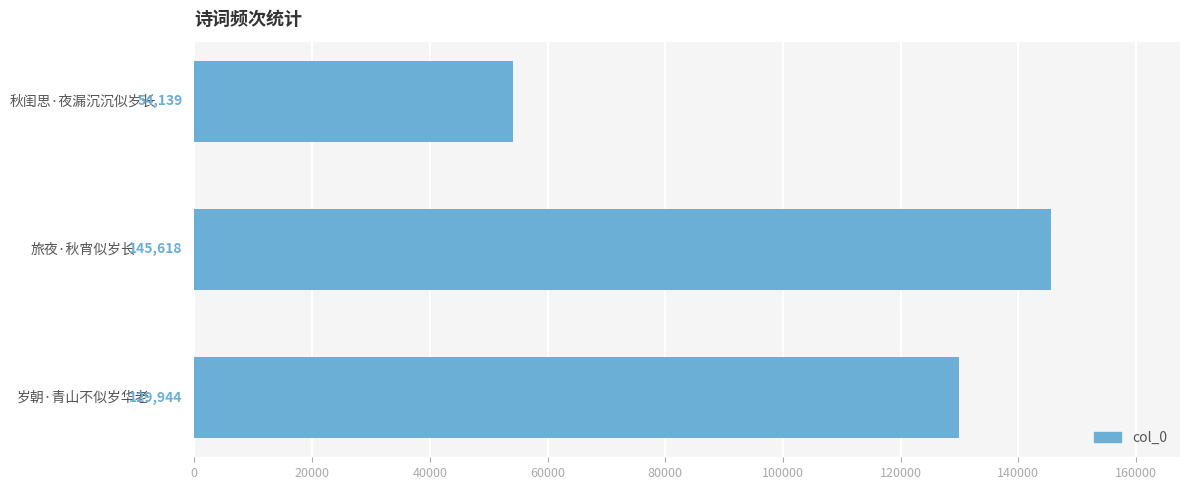

The chart shows a value of 101693 at 旅夜·秋宵似岁长. True or false?

False